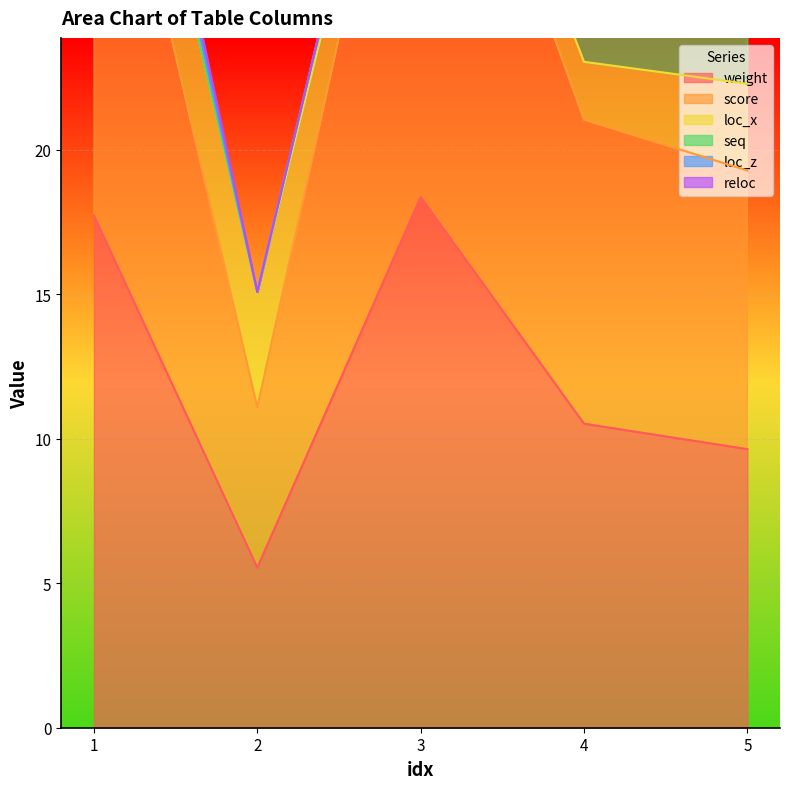

The reloc series shows -0.3 at 5. True or false?

False